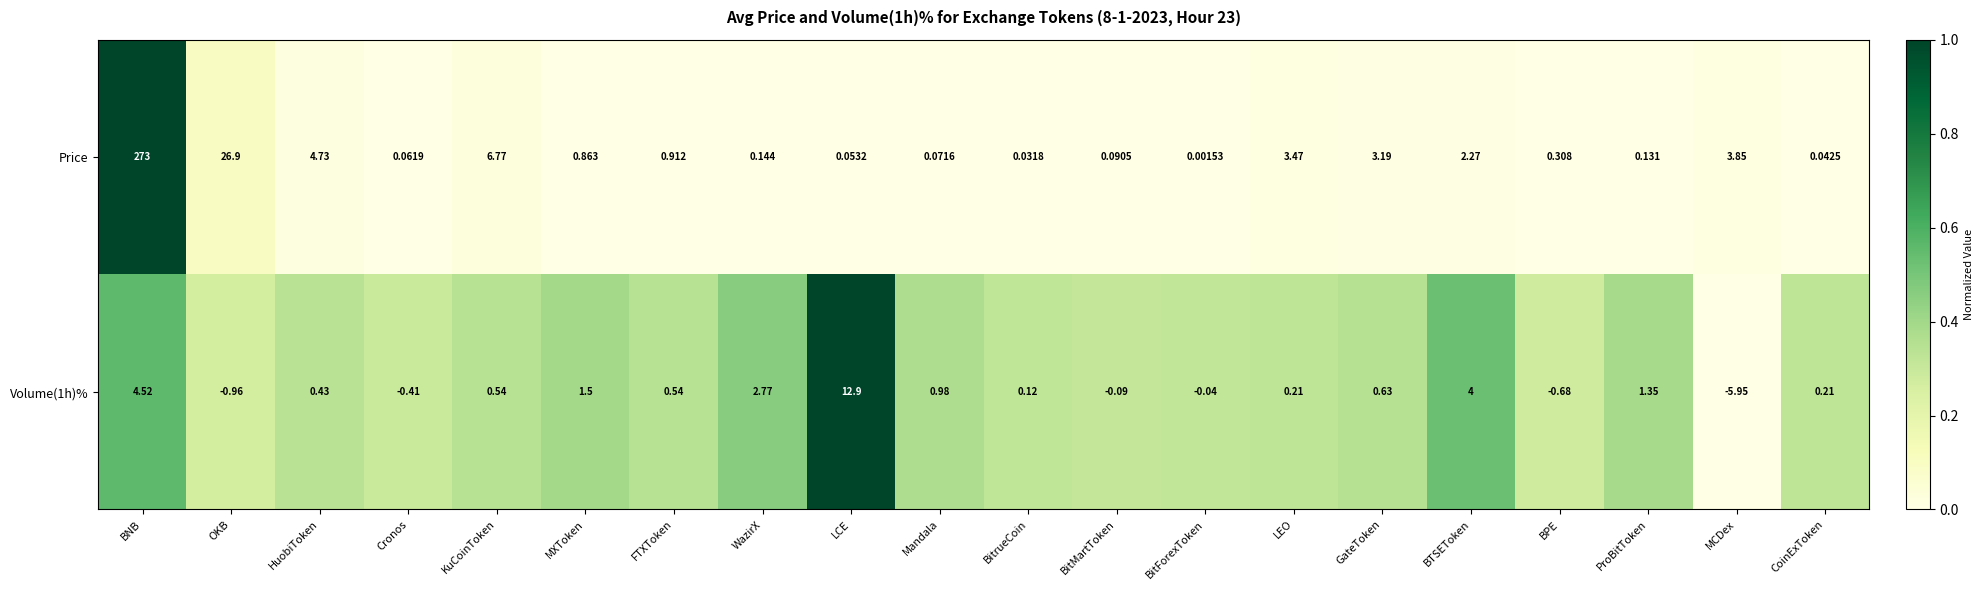

Which series has the largest range (max minus min)?

Price